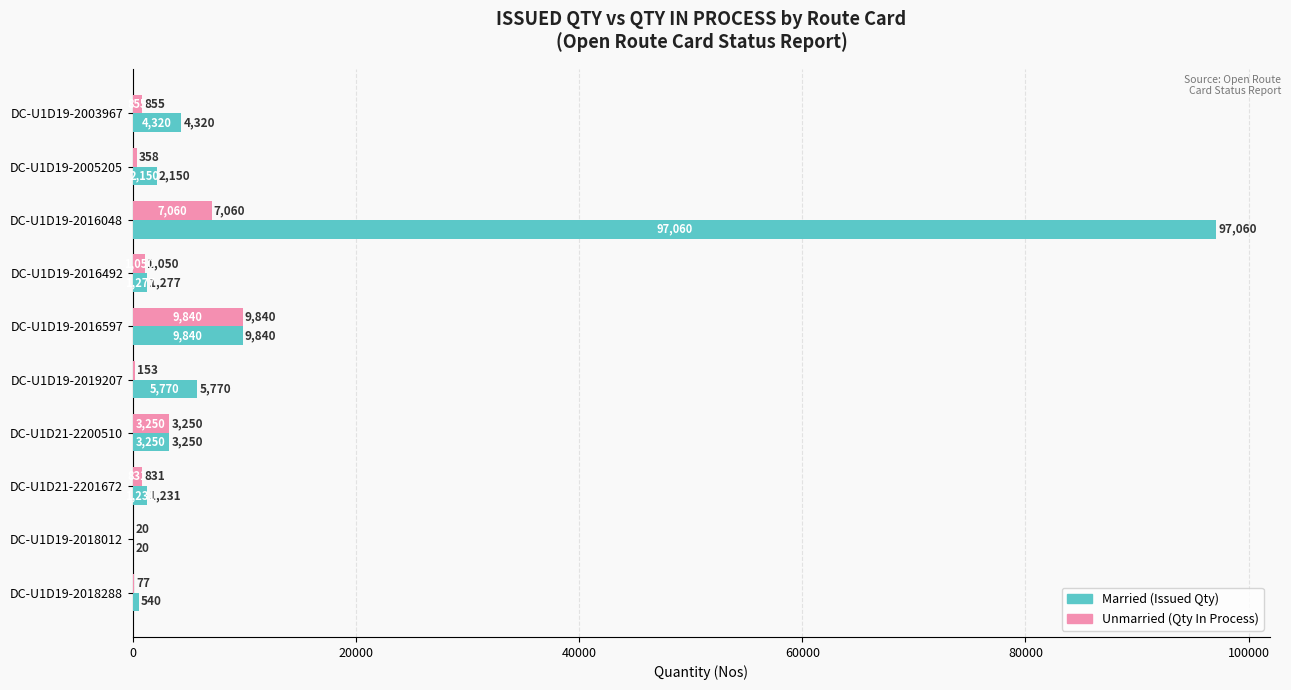

What is the total value across all series at DC-U1D21-2200510?

6500